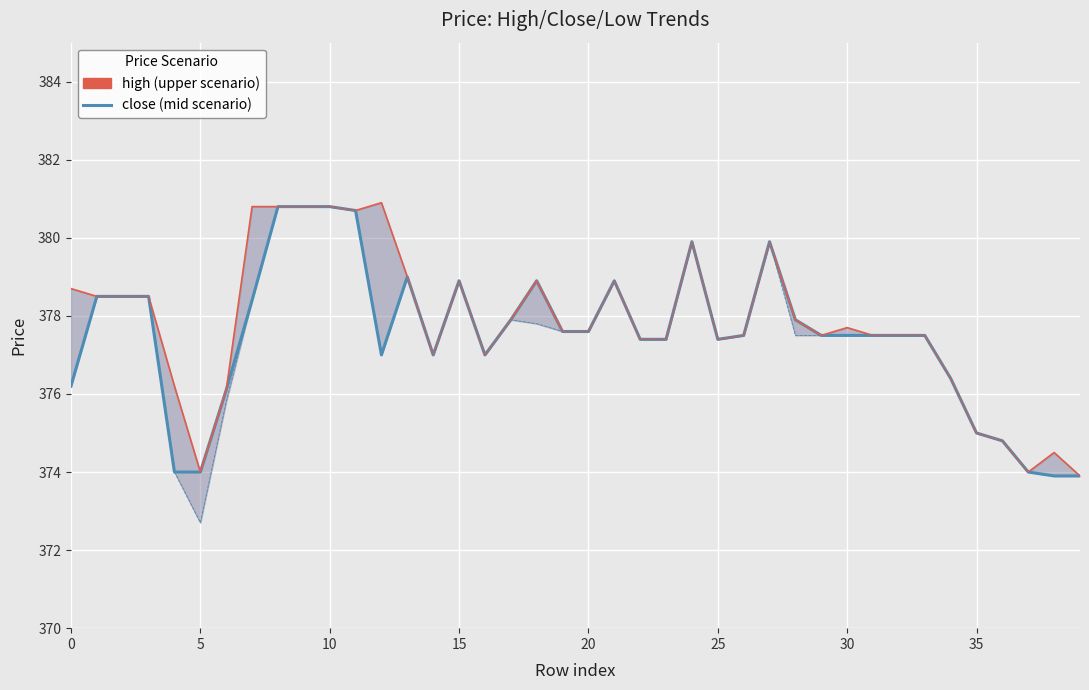

How many interior local peaks does the low (lower bound) series have?

6